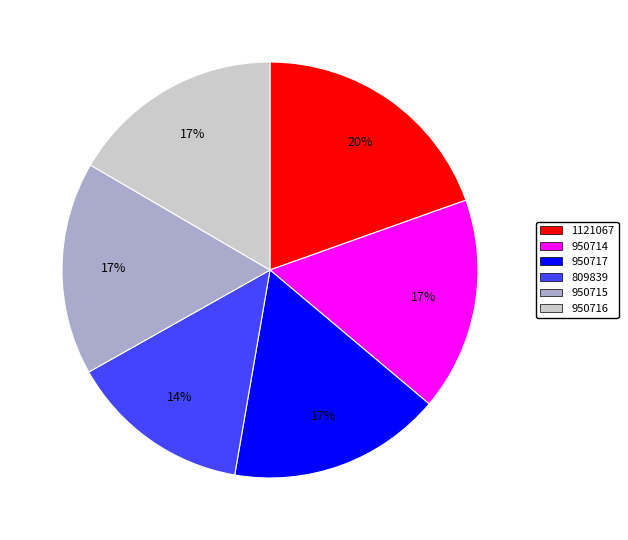

To the nearest percent, what portion does 950714 represent?

17%